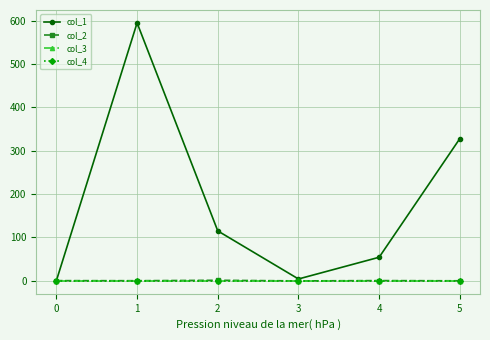

Is this an area chart (filled region under the line)?

No